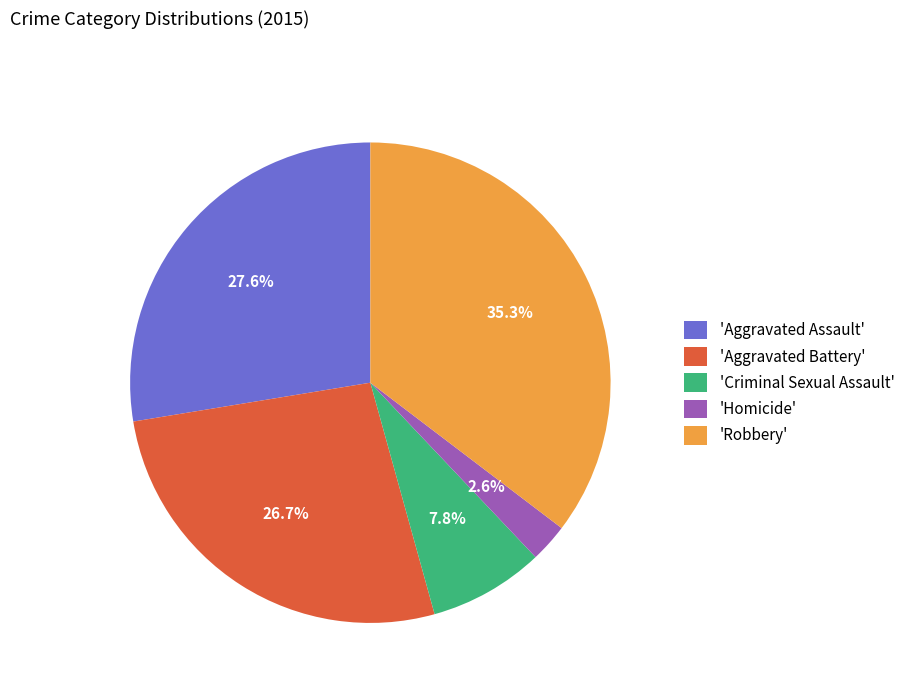

Does 'Aggravated Battery' represent more than half of the total?

No